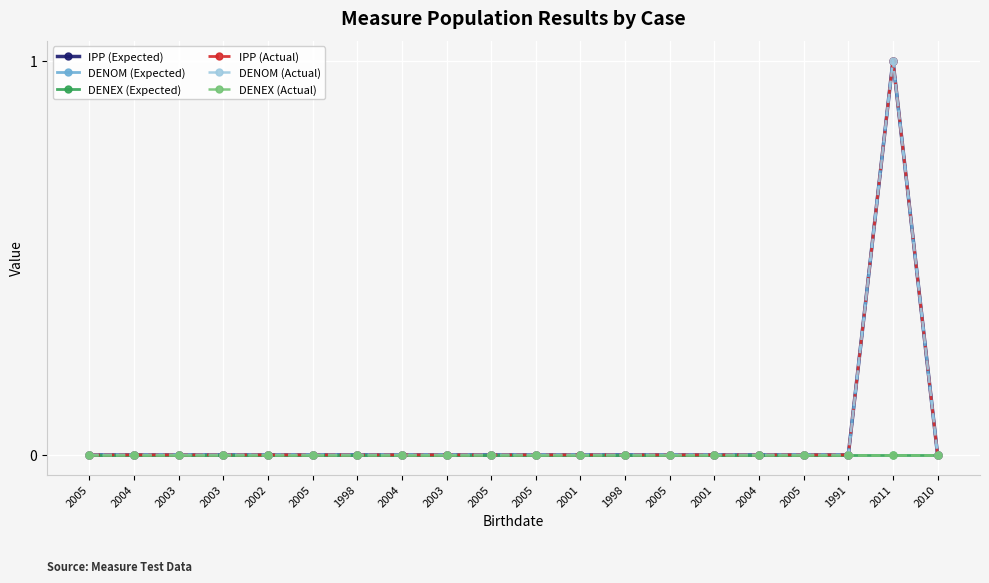

Is this an area chart (filled region under the line)?

No